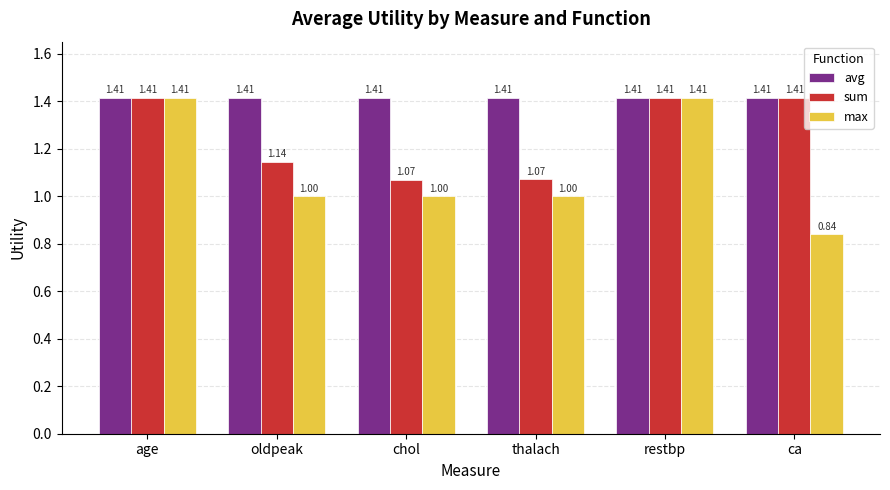

What are all the series names shown in the legend?

avg, sum, max